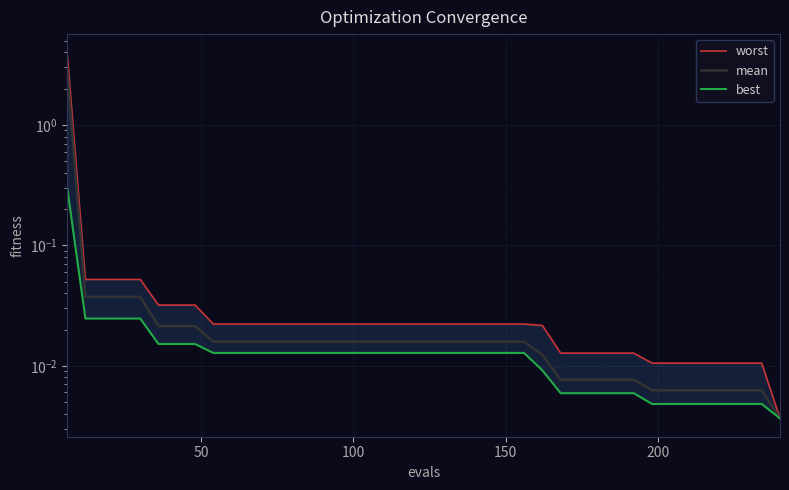

Rank the series by their average value, from highest to lowest.

worst, mean, best